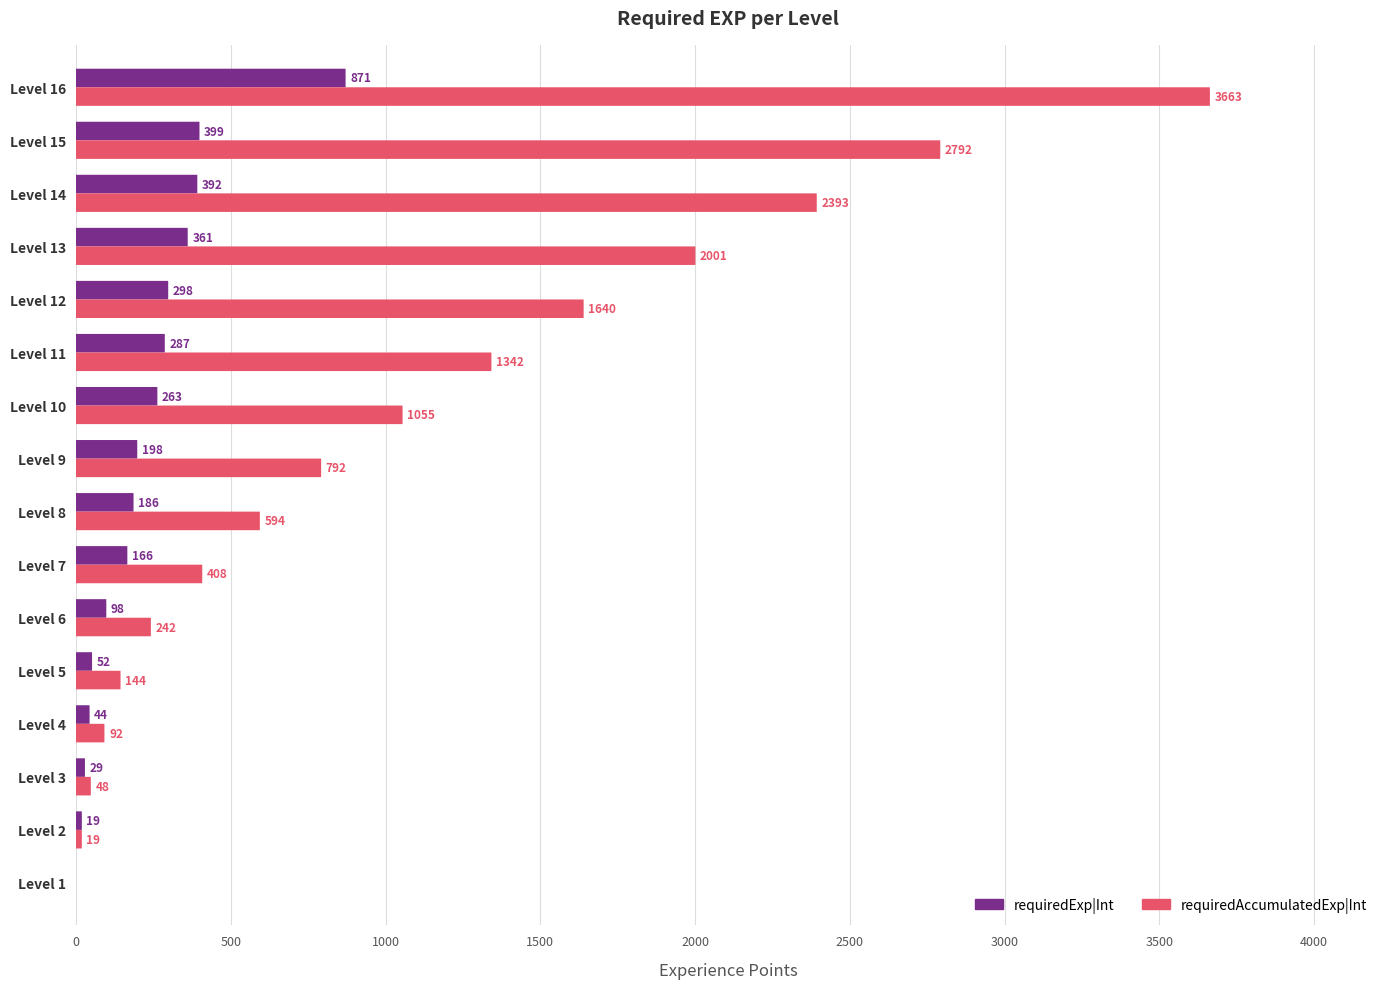

What is the difference between the second highest and second lowest values in the requiredExp|Int series?

380